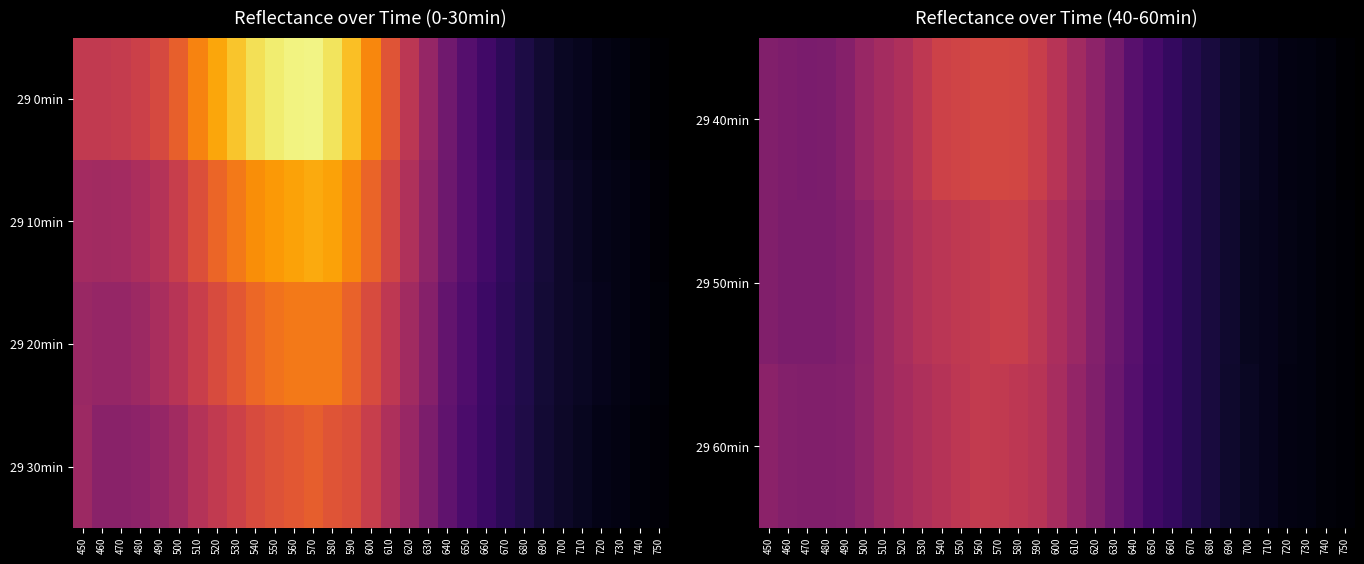

Where is 29 40min nearest to the value 0?

750